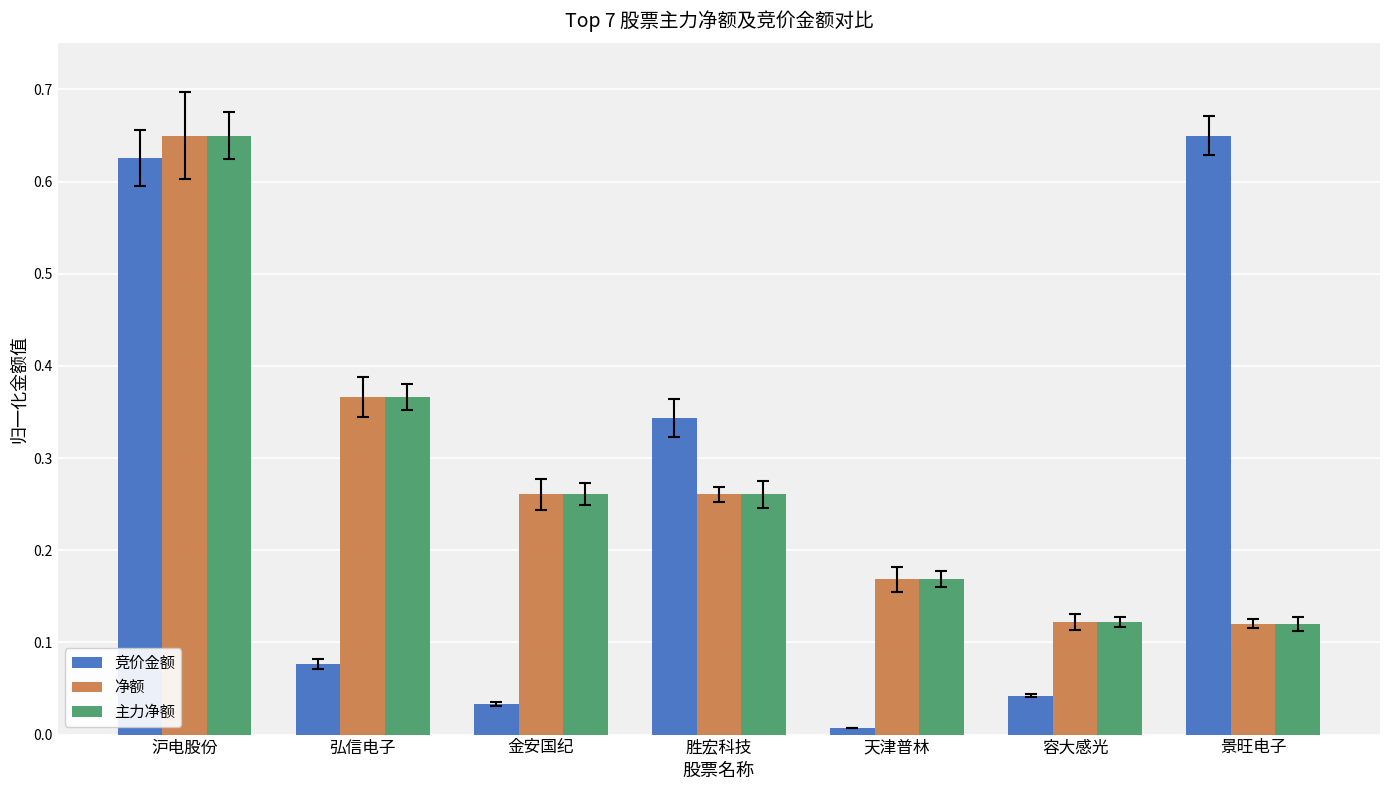

Between 沪电股份 and 天津普林, which series saw the biggest shift?

竞价金额